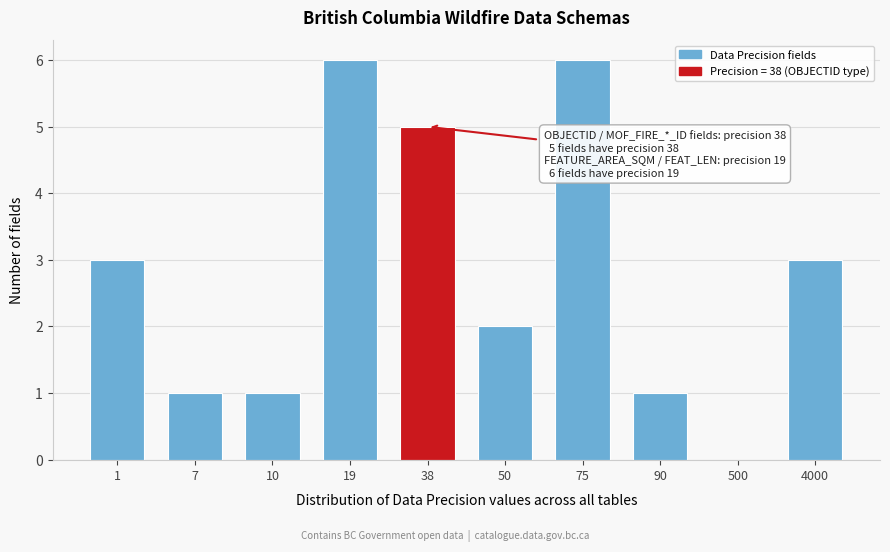

Reading left to right, extract all data points from this chart.

1=3	7=1	10=1	19=6	38=5	50=2	75=6	90=1	500=0	4000=3